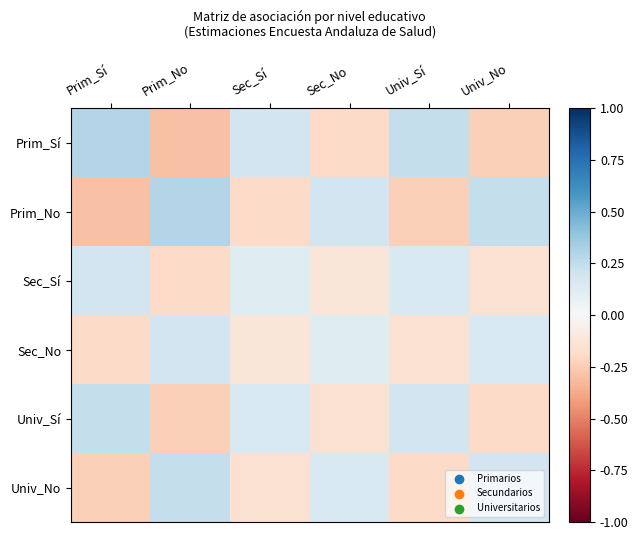

Which series has the largest range (max minus min)?

Prim_Sí